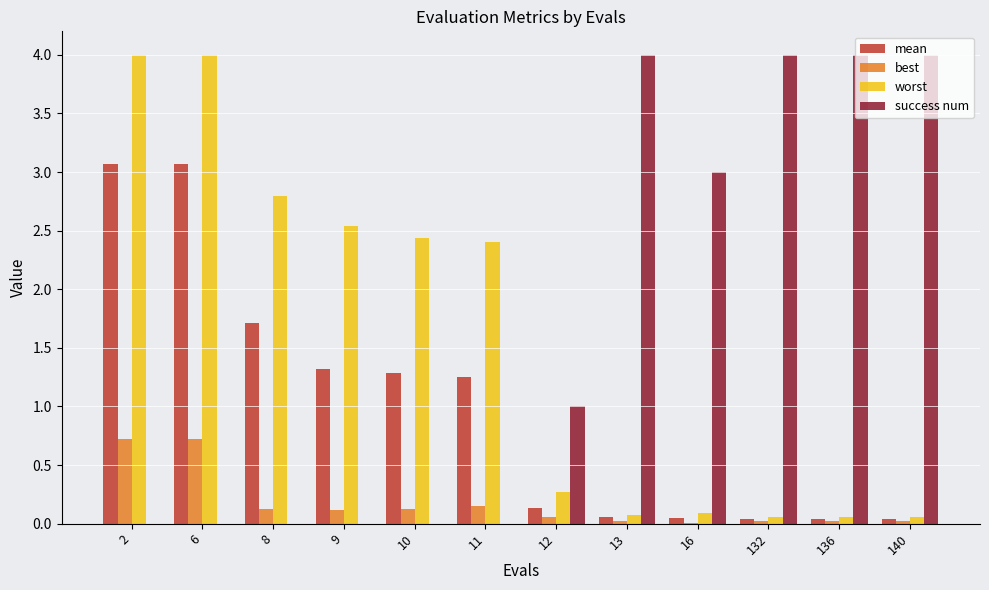

What is the sum of all best values?

2.1